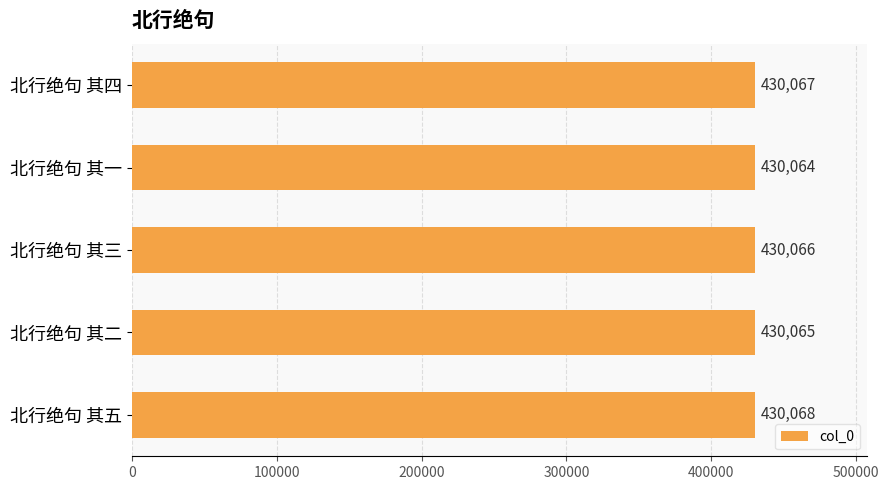

True or false: the data shows 585175 at 北行绝句 其五.

False